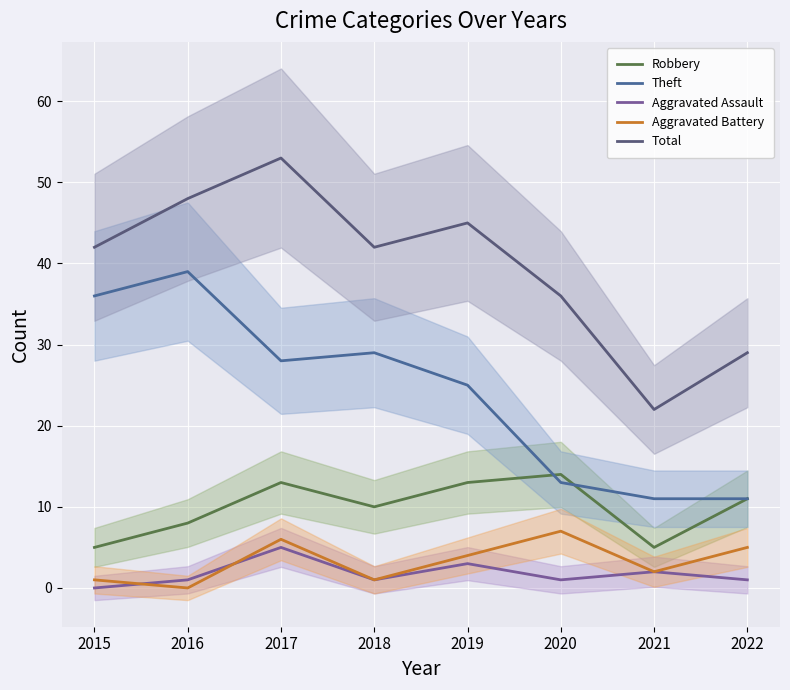

How many interior local peaks does the Aggravated Battery series have?

2